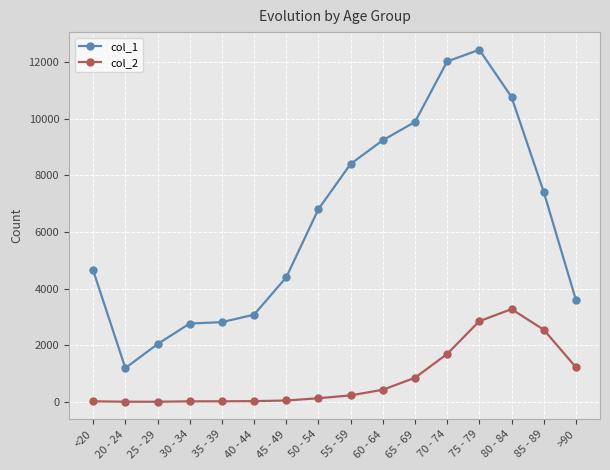

At which category does col_1 reach its first local valley?

20 - 24